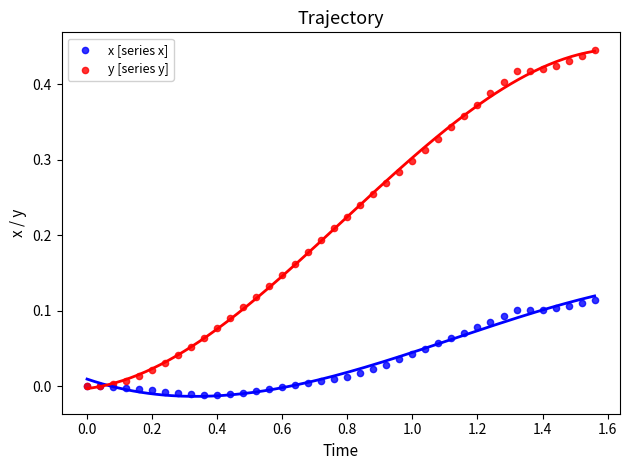

What are all the series names shown in the legend?

x [series x], y [series y]